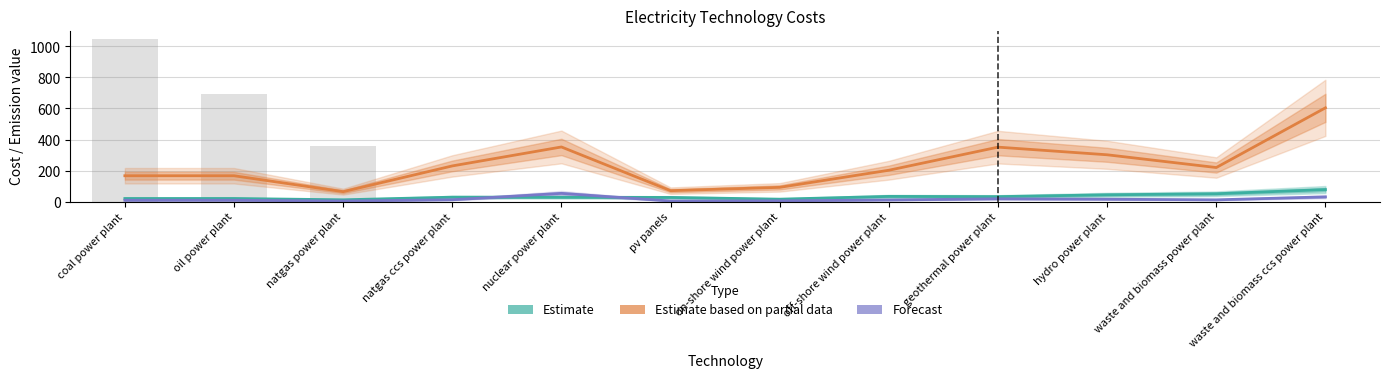

What is the sum of the Forecast values at coal power plant and oil power plant?

16.6